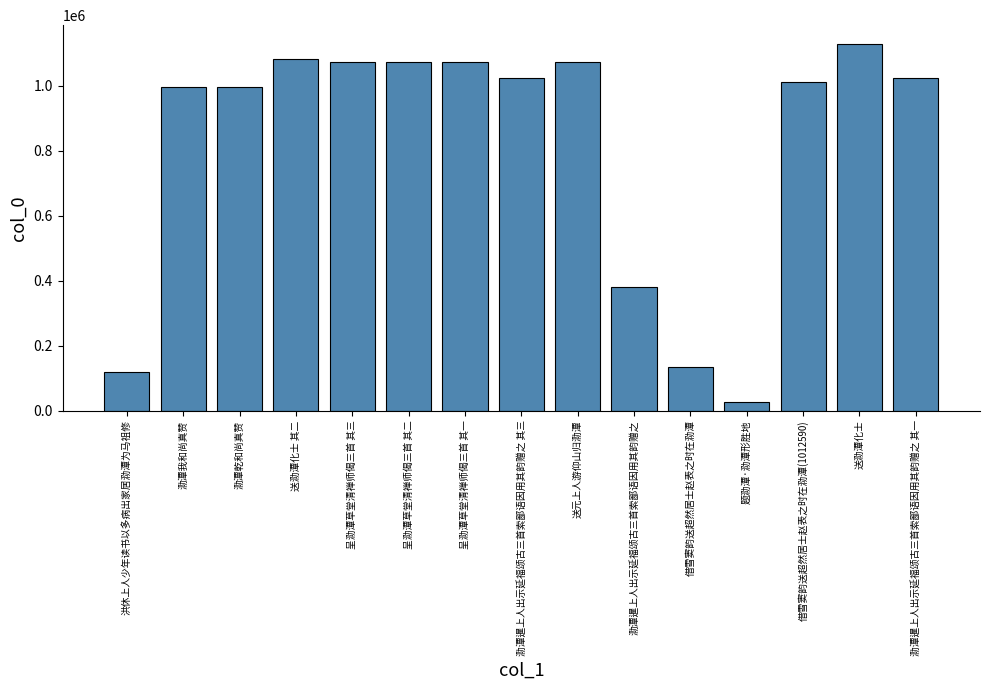

Are the bars grouped side by side (vs. stacked)?

No